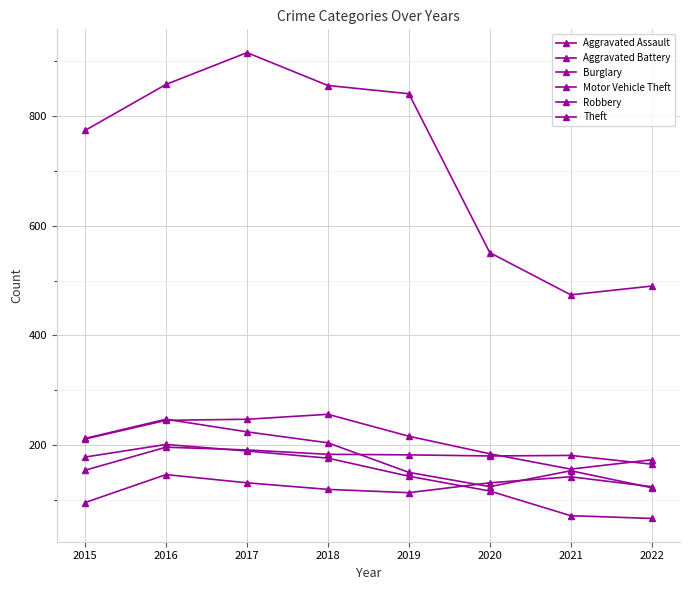

Which series has the largest range (max minus min)?

Theft